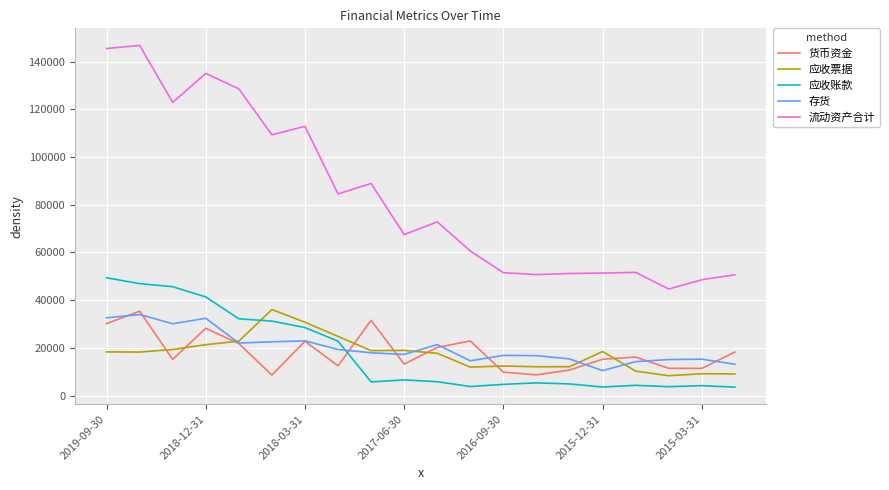

True or false: 存货 and 流动资产合计 intersect in this chart.

False